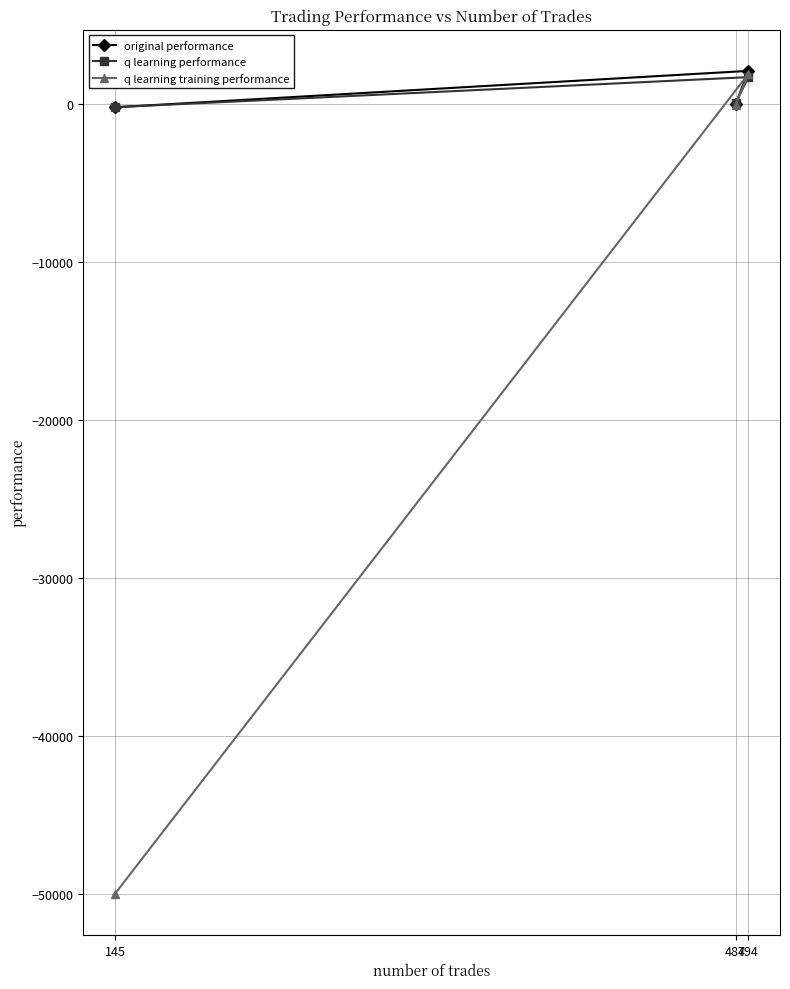

What value does the original performance series have at 494?

2119.5